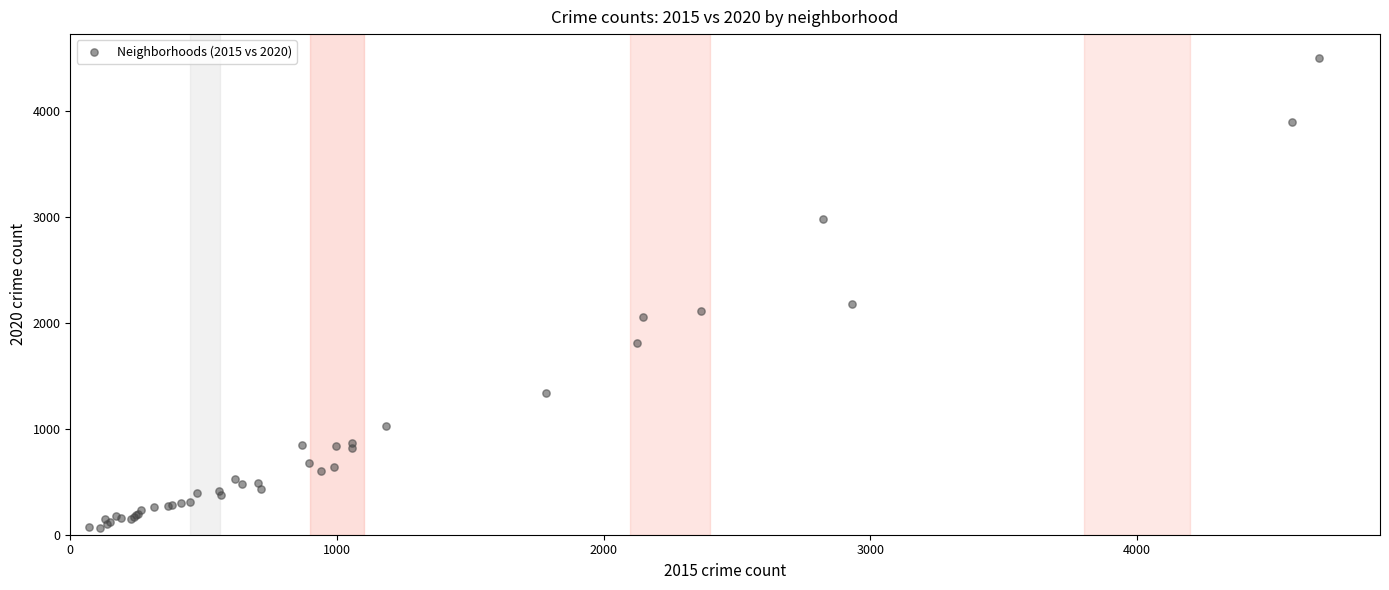

What Y value in the scatter plot is closest to 2279?

2178